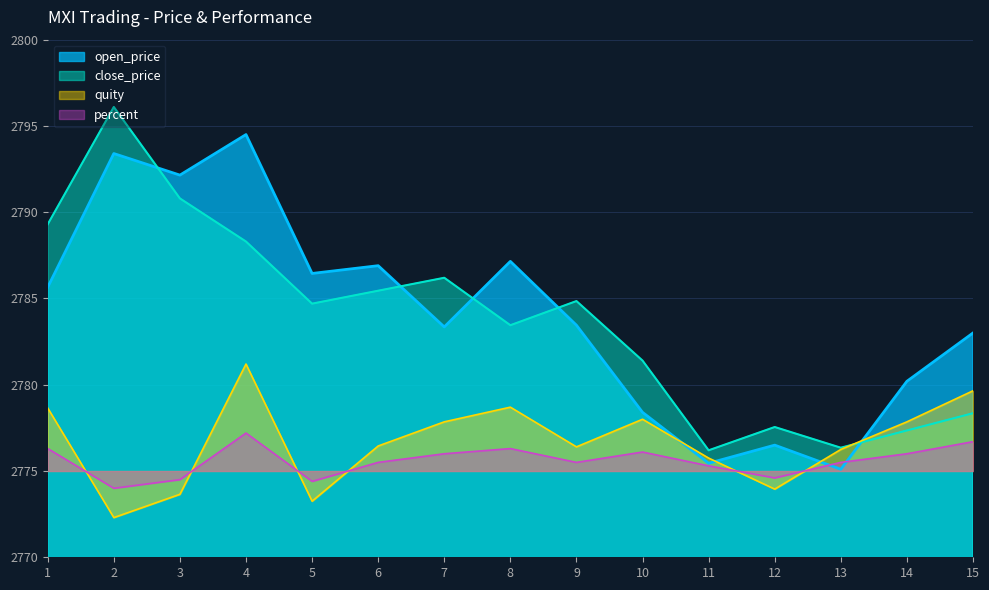

What is the total value across all series at 12?

11102.6